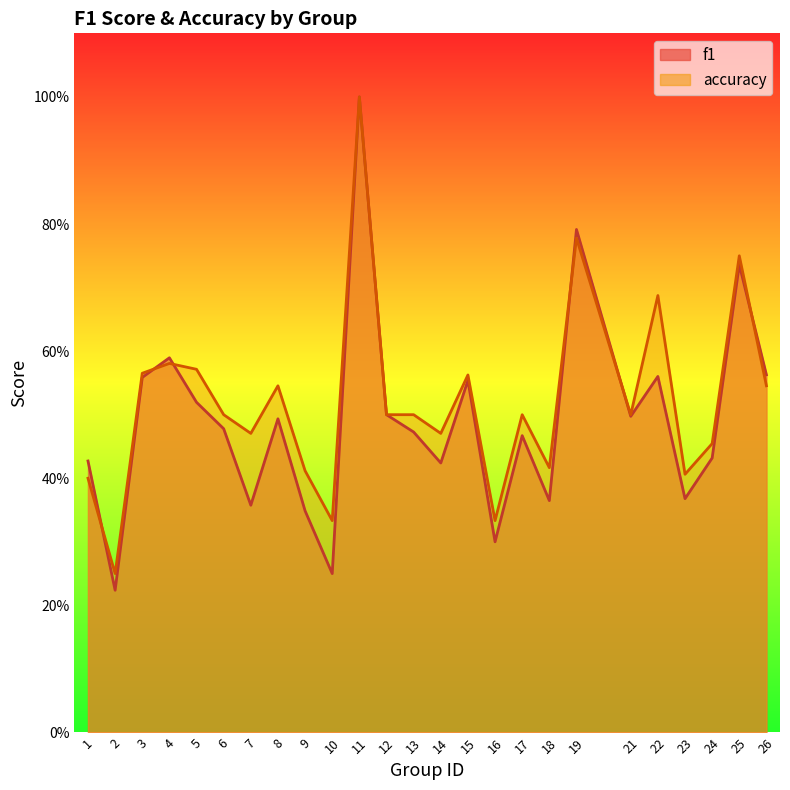

What is the approximate value of f1 at 7?

0.4